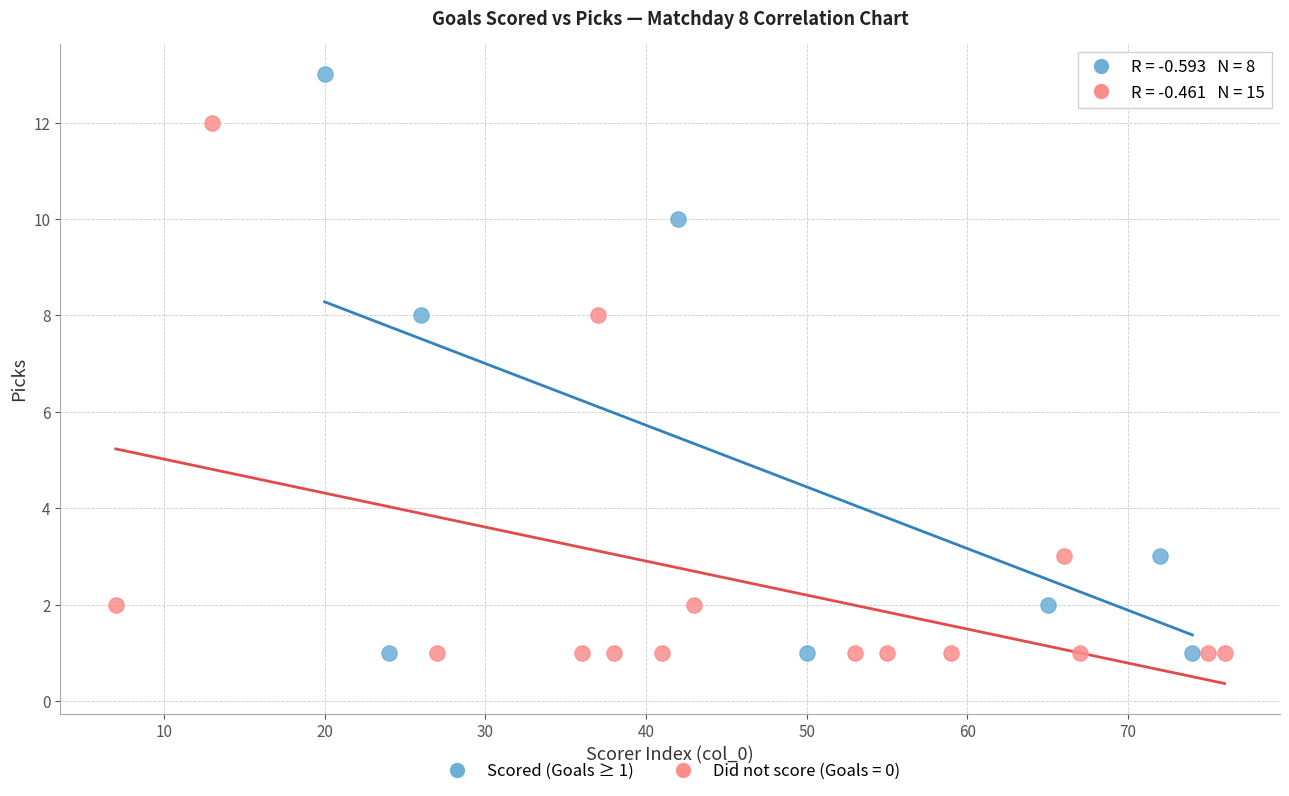

Which series contains the highest Y value?

Scored (Goals ≥ 1)